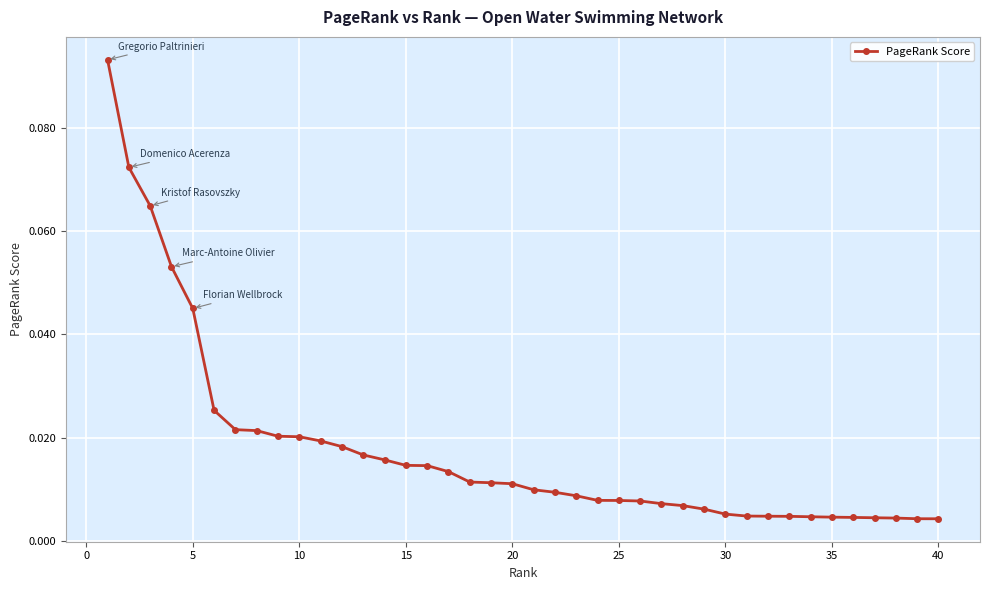

What is the difference between the second highest and second lowest values?

0.1